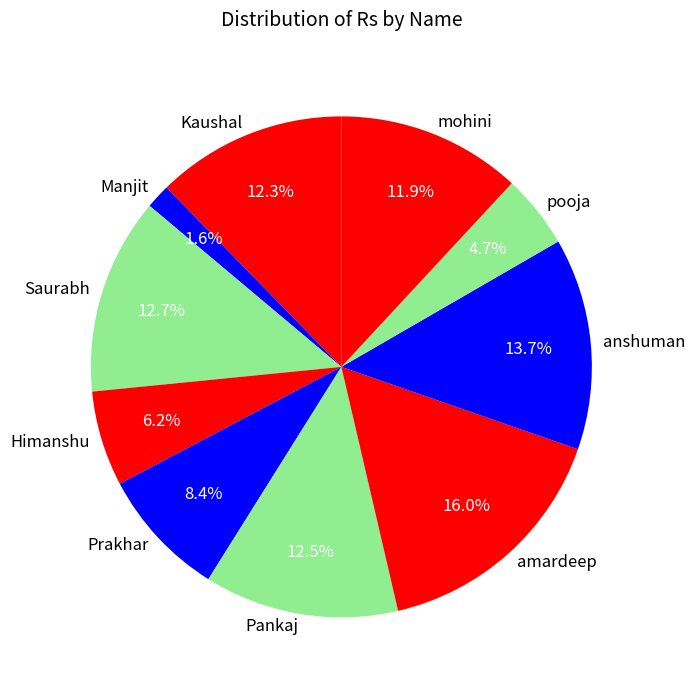

Is it true that amardeep is 28% of the pie?

False